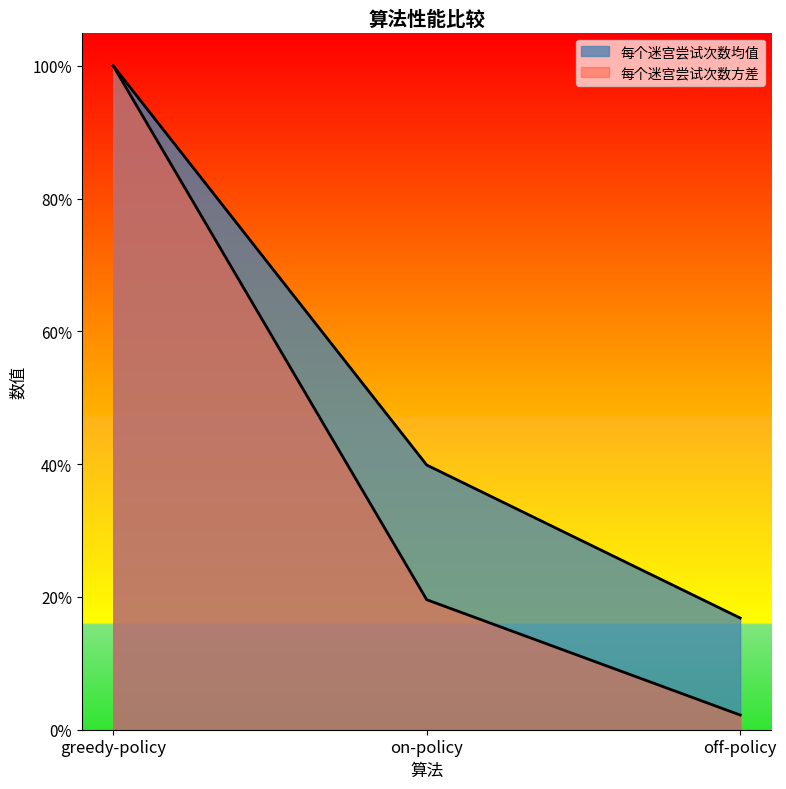

What is the sum of all 每个迷宫尝试次数方差 values?

1.2